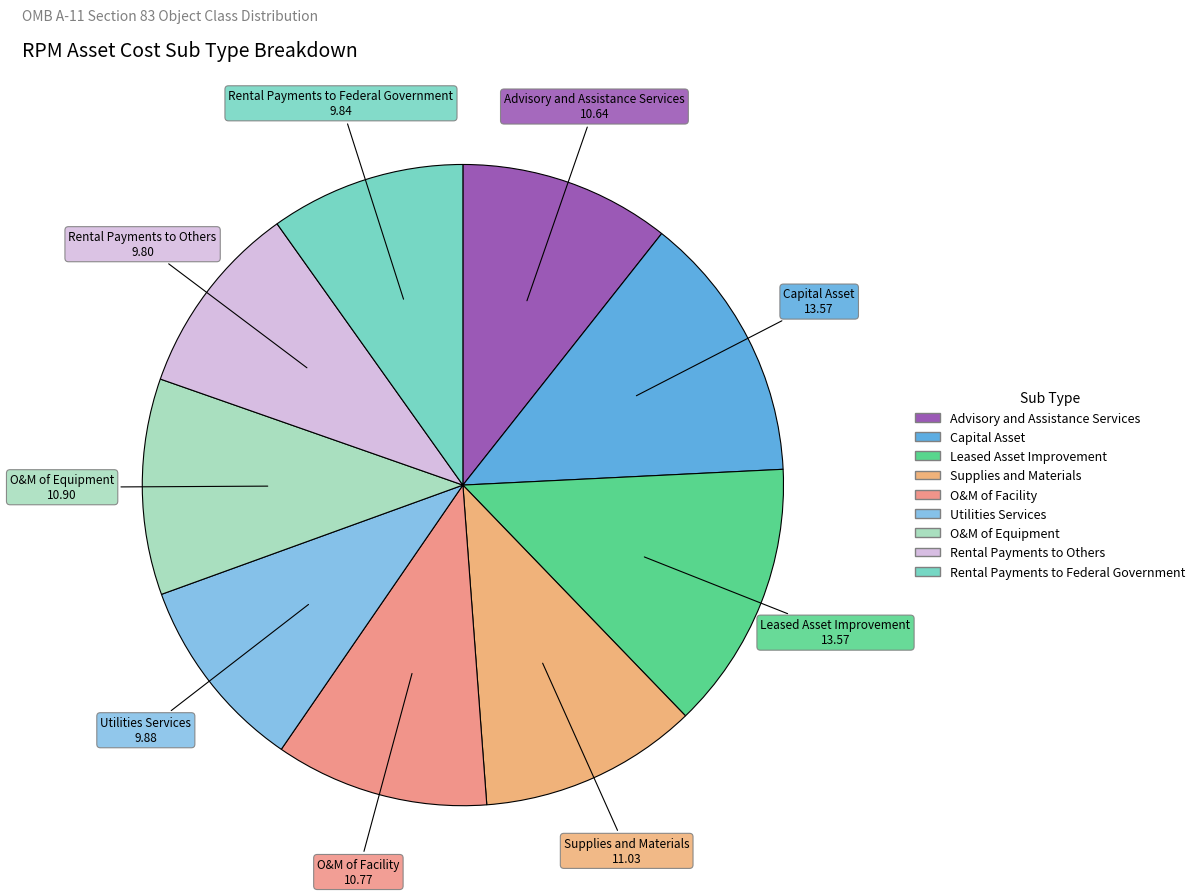

Does Capital Asset account for over 50% of the chart?

No